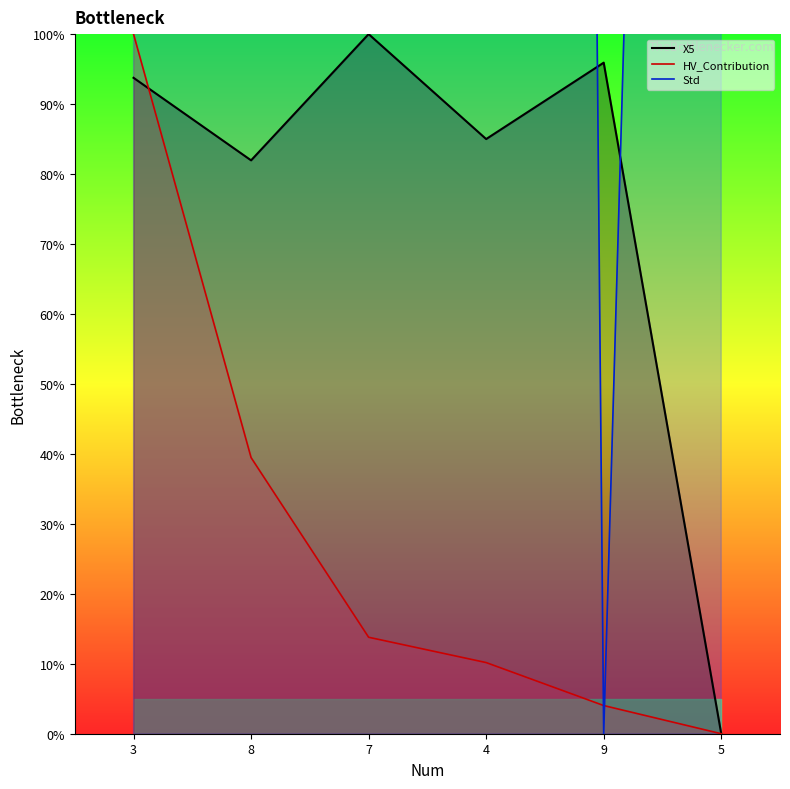

Which series ends up on top after the final intersection of Std and X5?

Std